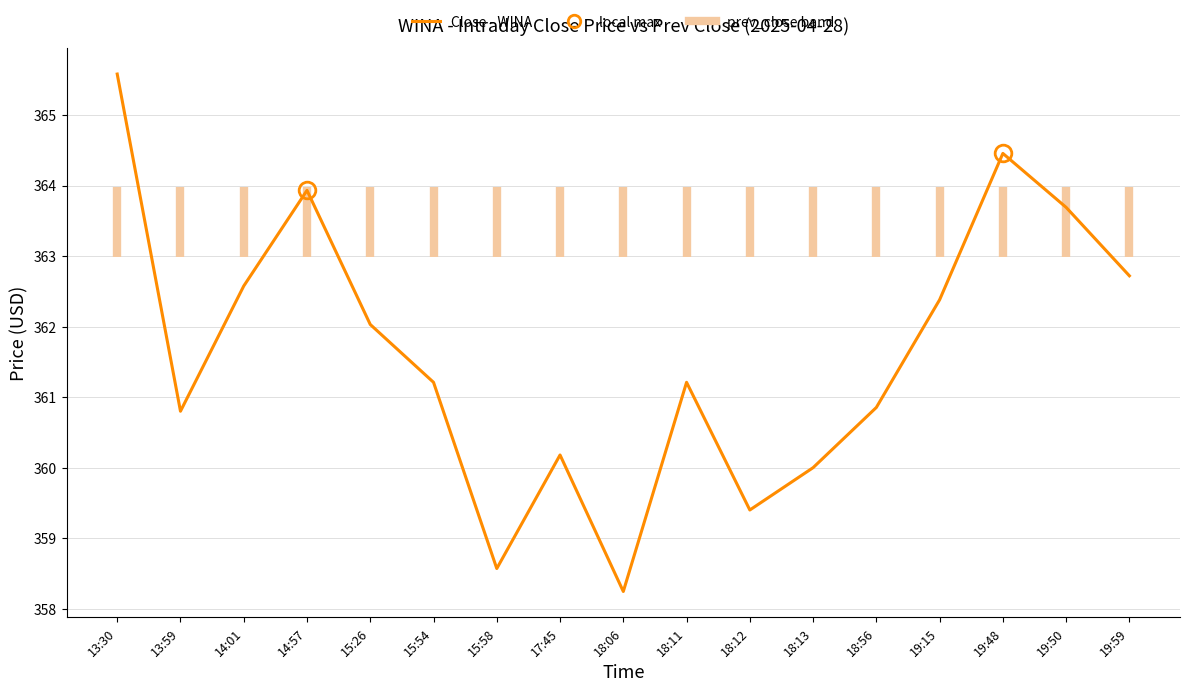

Reading right to left, extract all data points from this chart.

19:59=362.7	19:50=363.7	19:48=364.5	19:15=362.4	18:56=360.9	18:13=360.0	18:12=359.4	18:11=361.2	18:06=358.2	17:45=360.2	15:58=358.6	15:54=361.2	15:26=362.0	14:57=363.9	14:01=362.6	13:59=360.8	13:30=365.6